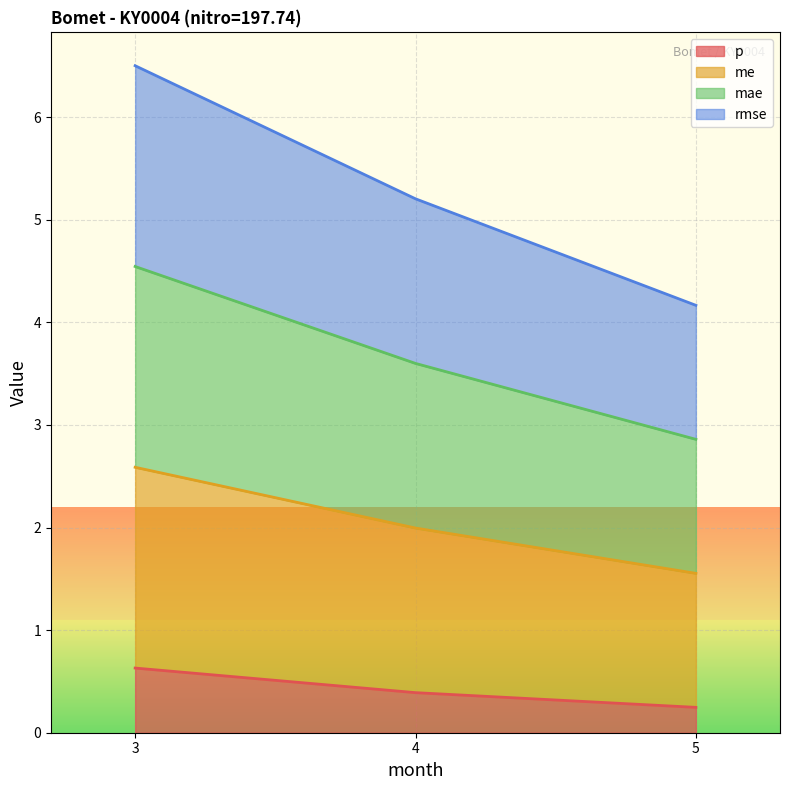

Does the chart display data point markers on the line(s)?

No